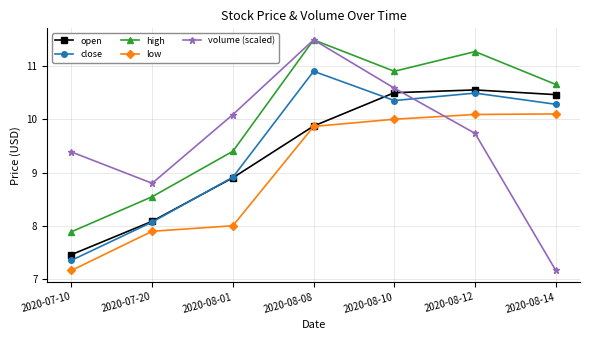

Which series has the largest total across all categories?

high